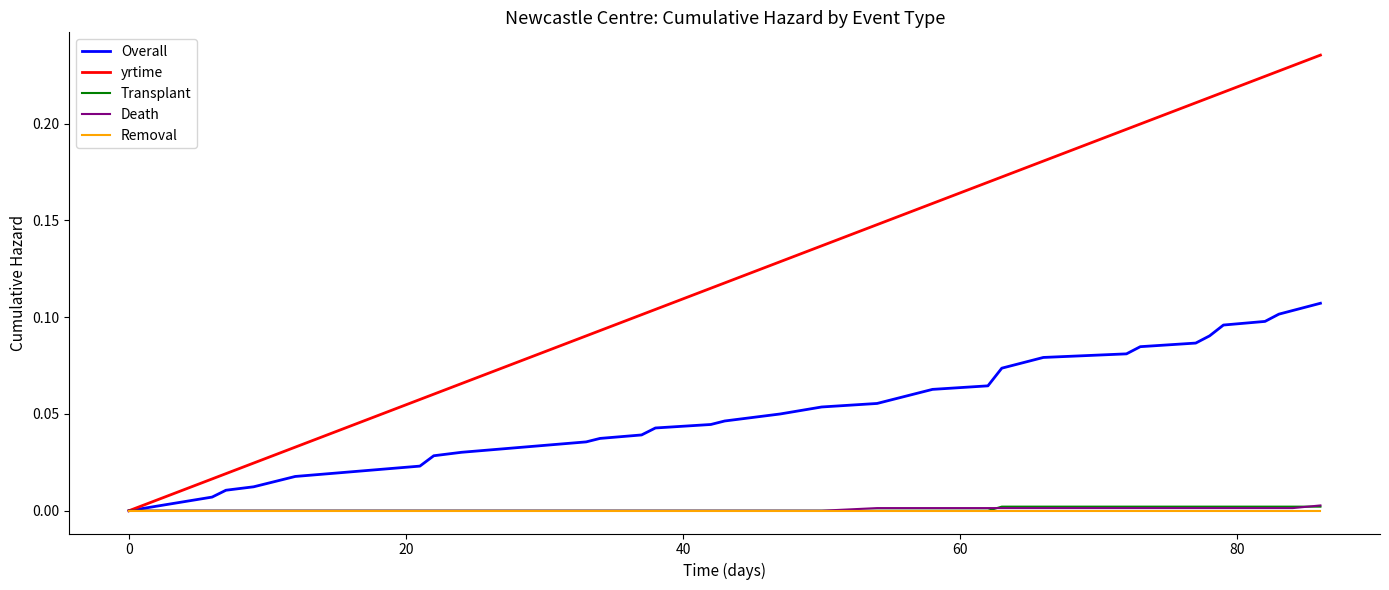

Which series has the largest total across all categories?

yrtime